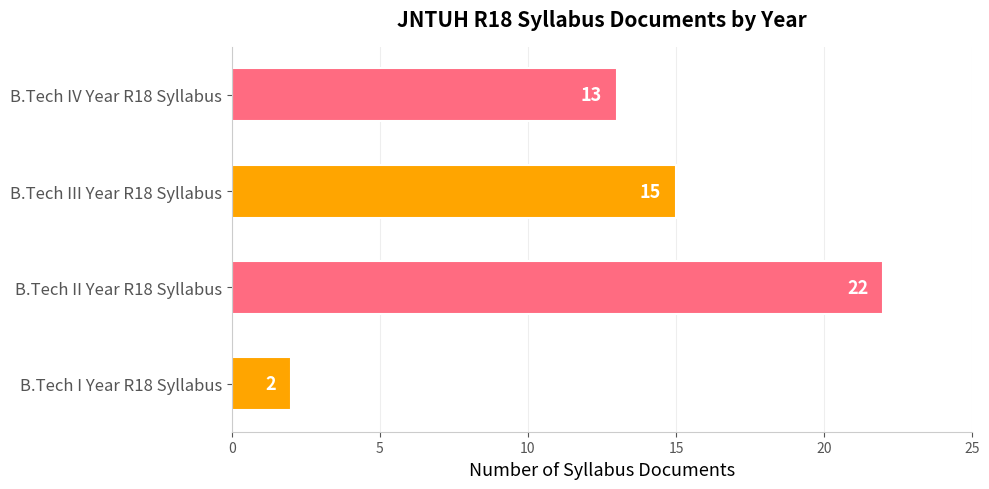

Reading bottom to top, what are all the values shown in this chart?

2	22	15	13